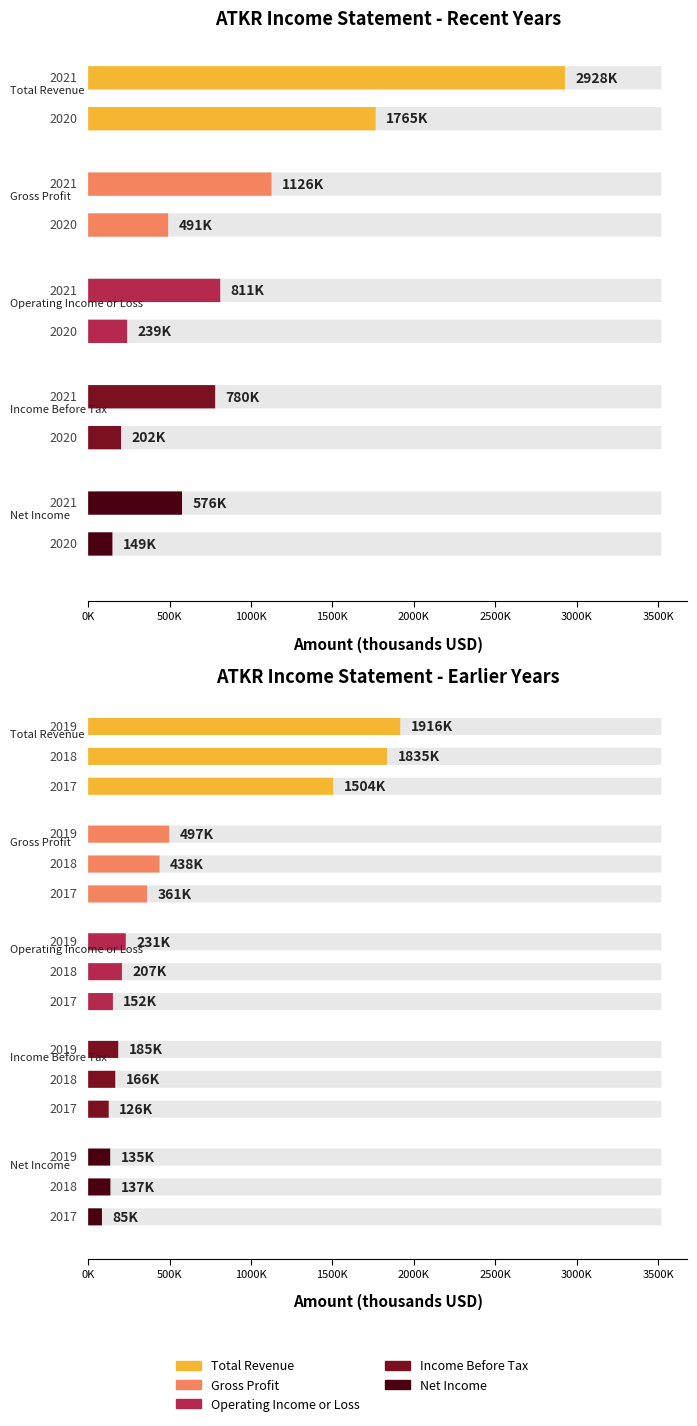

What is the greatest value displayed?

2928000